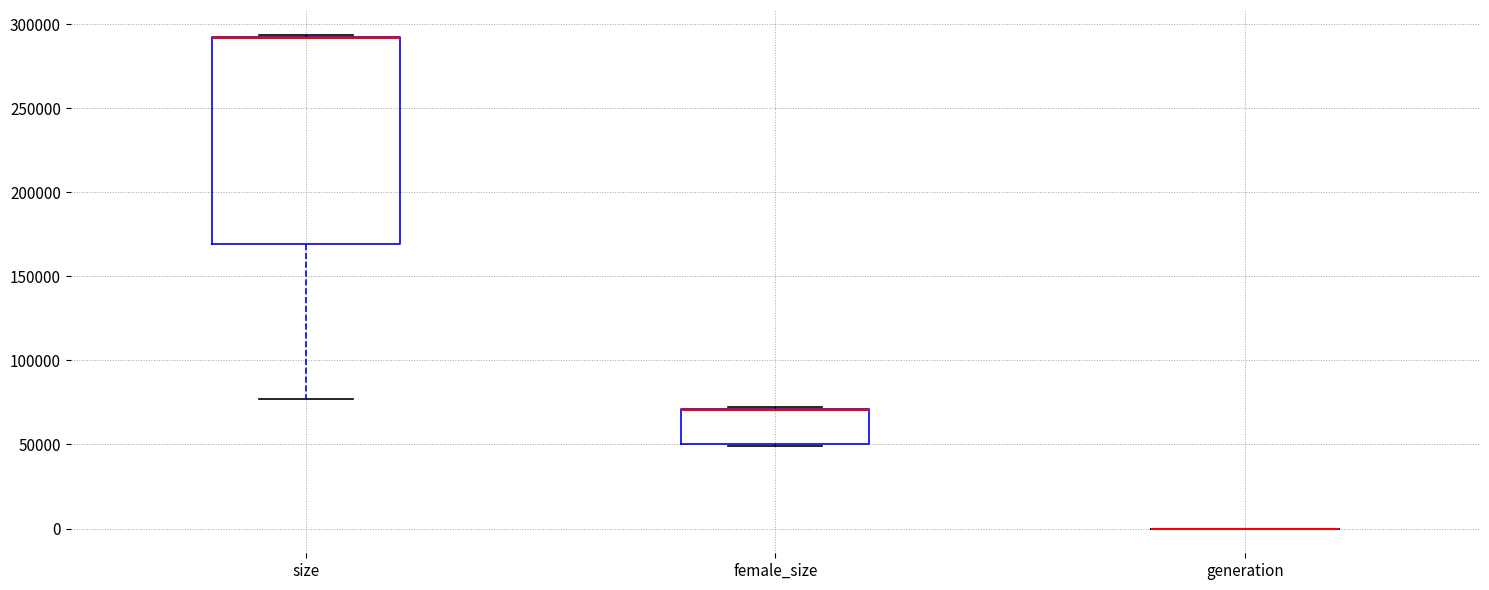

Reading left to right, read every box against the y-axis: the position of its median line, the range the box covers, and the ends of its whiskers. The values are not printed on the chart, so give them approximately, as read against the axis.

size: median 290000 (drawn on the box's upper edge), box 170000 to 290000, whiskers 75000 to 295000
female_size: median 70000 (drawn on the box's upper edge), box 50000 to 70000, whiskers 50000 to 70000
generation: box collapsed to a line at 0, whiskers 0 to 0